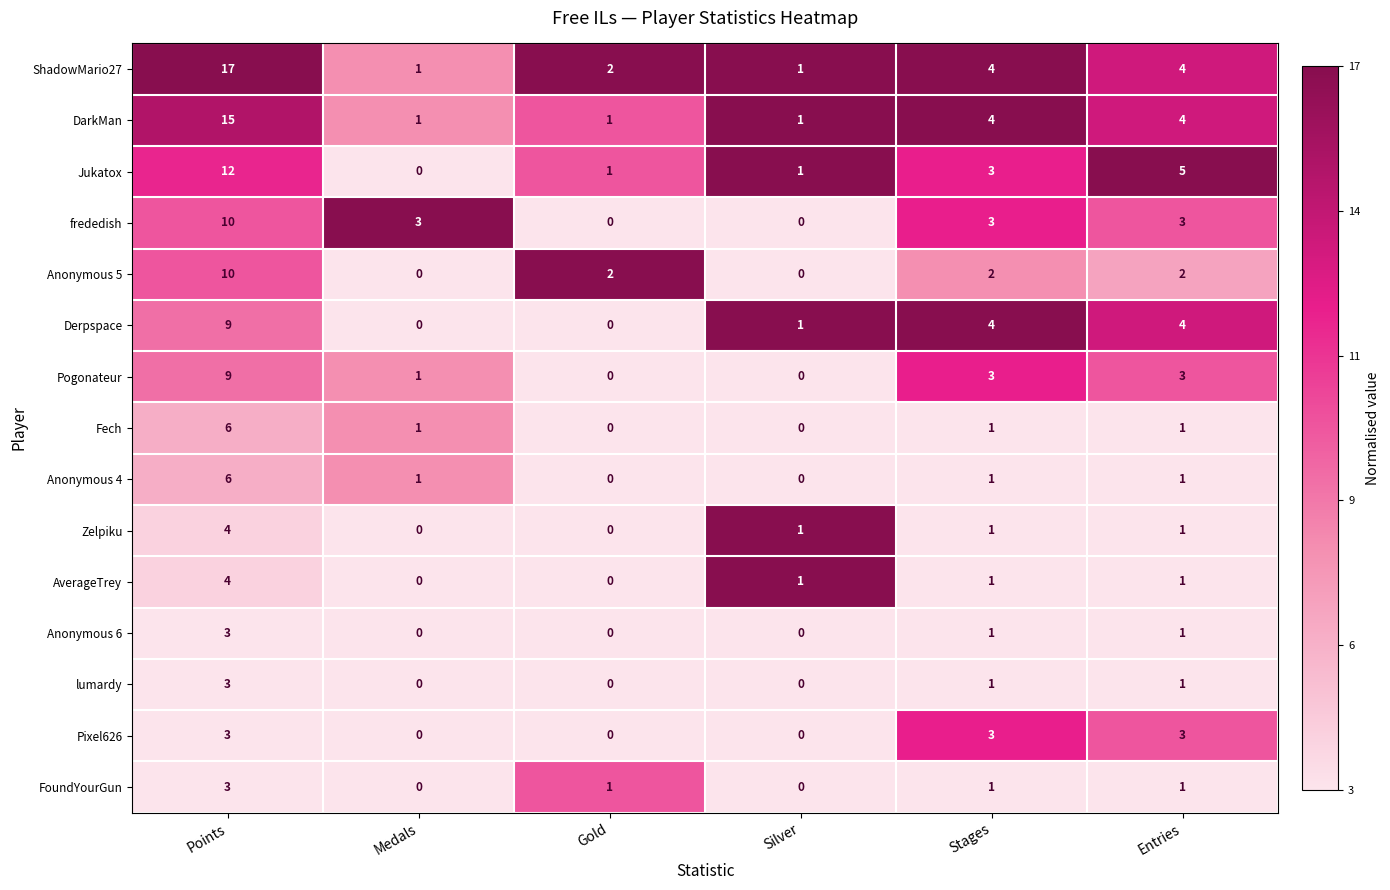

Count the frededish values in the range 0 to 3.

5